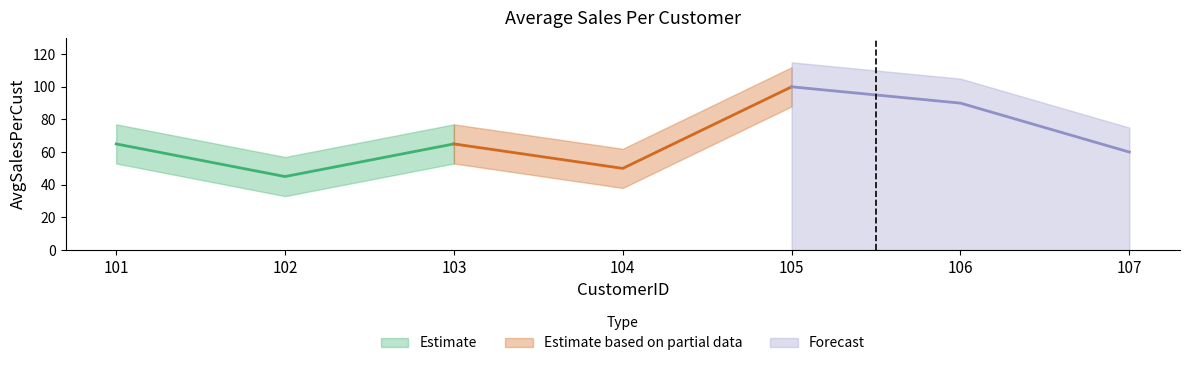

Reading left to right, transcribe all the data shown in this chart.

101=65	102=45	103=65	104=50	105=100	106=90	107=60